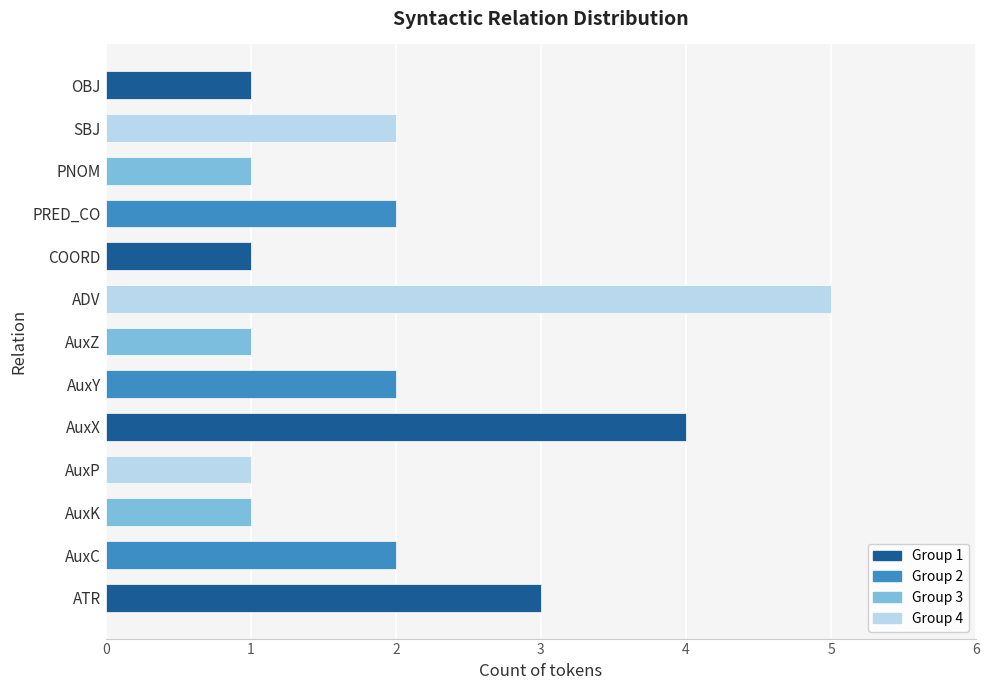

Does the chart contain stacked bars?

No